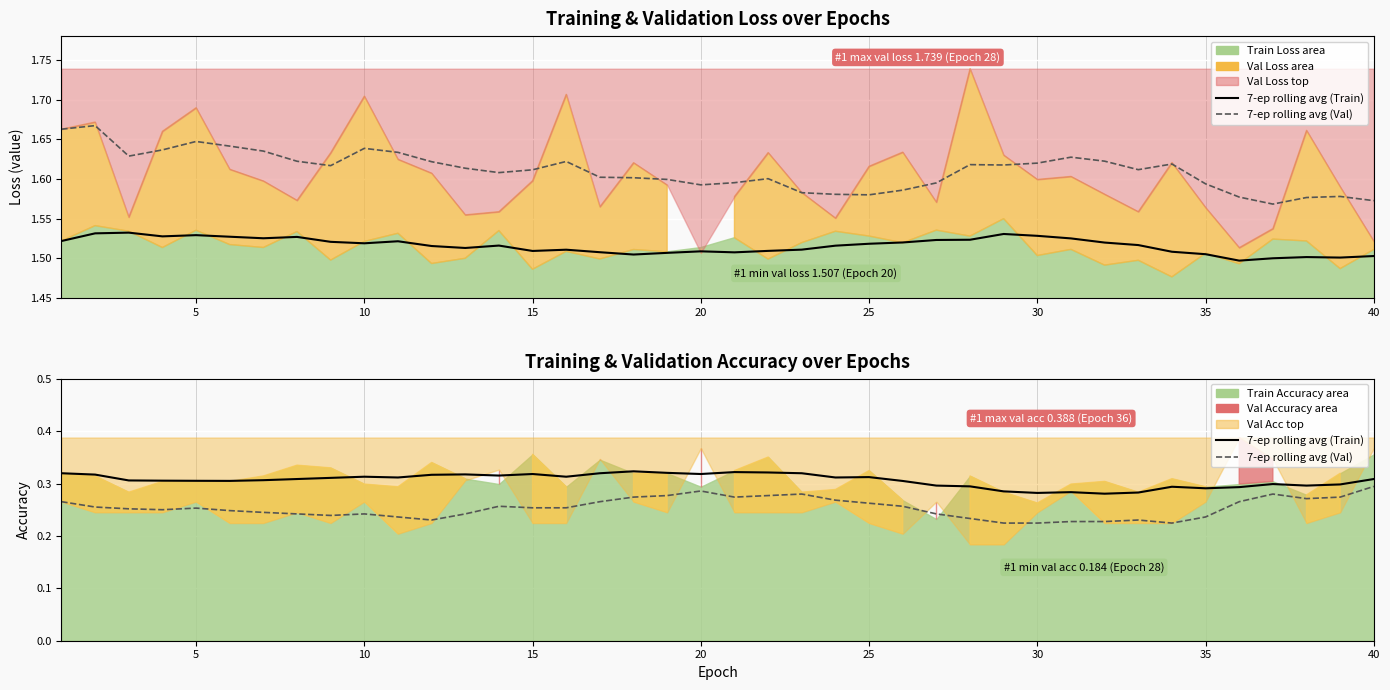

At which category is the sum across all series the highest?

5